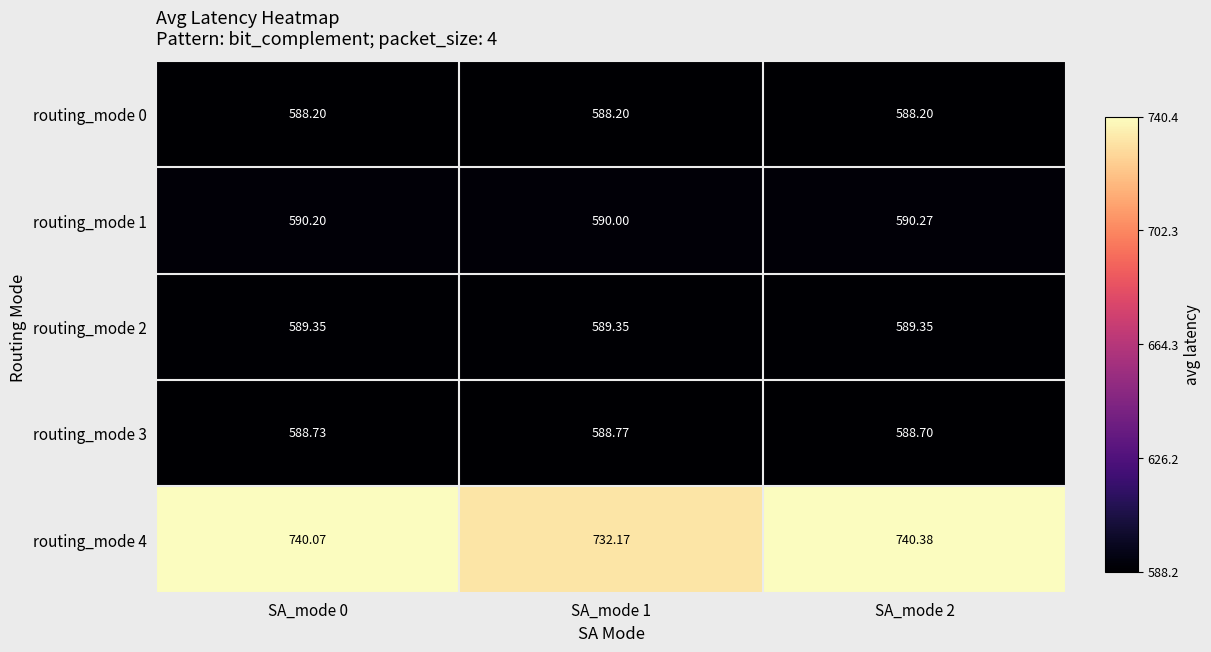

Reading left to right, list all the values displayed in this chart.

routing_mode 0: SA_mode 0=588.2	SA_mode 1=588.2	SA_mode 2=588.2
routing_mode 1: SA_mode 0=590.2	SA_mode 1=590.0	SA_mode 2=590.3
routing_mode 2: SA_mode 0=589.4	SA_mode 1=589.4	SA_mode 2=589.4
routing_mode 3: SA_mode 0=588.7	SA_mode 1=588.8	SA_mode 2=588.7
routing_mode 4: SA_mode 0=740.1	SA_mode 1=732.2	SA_mode 2=740.4